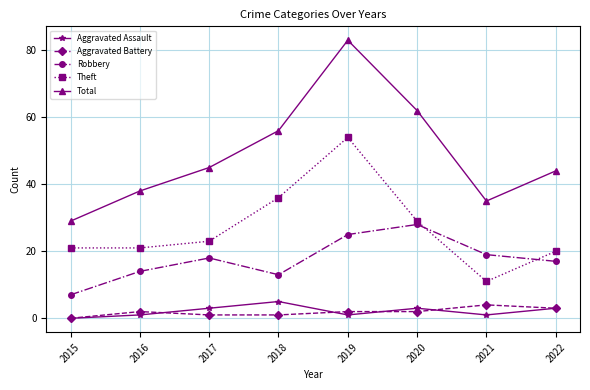

True or false: Robbery and Theft cross at least once.

True